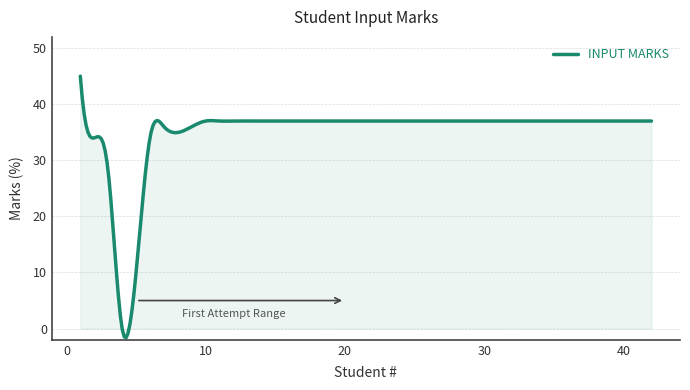

What is the maximum value shown in the chart?

45.0